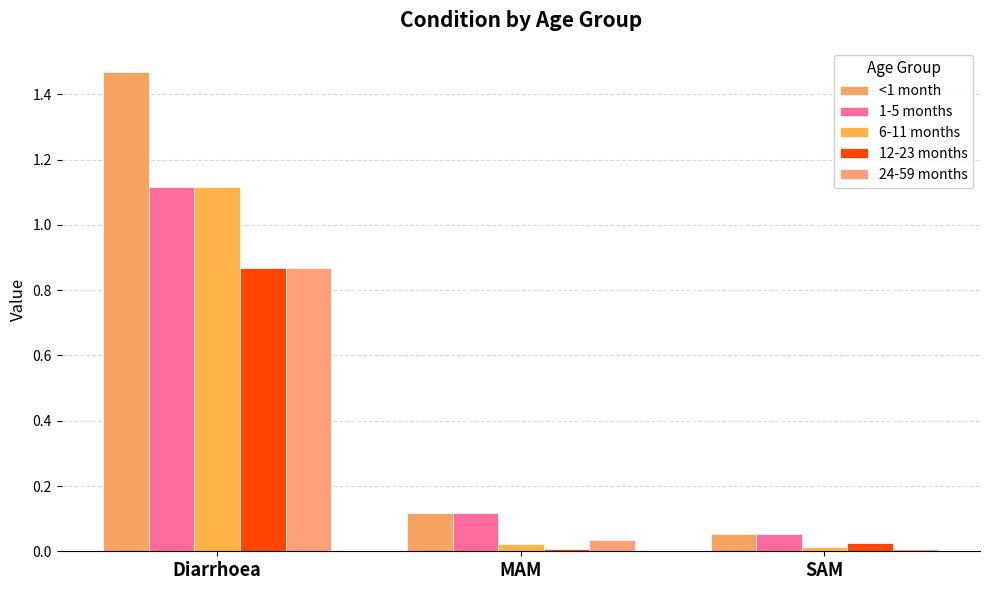

Which series has the widest spread of values?

<1 month